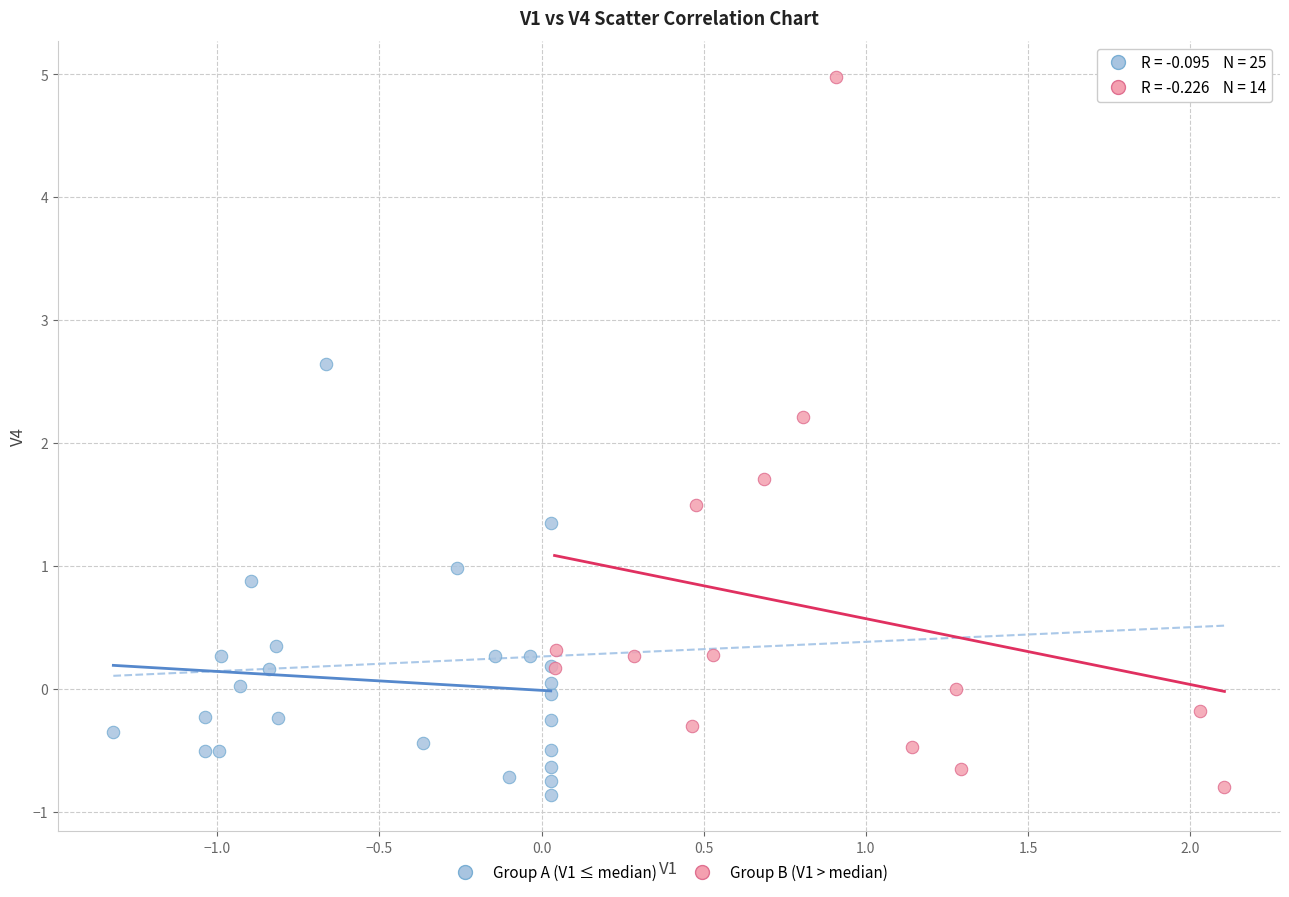

Which series contains the highest Y value?

Group B (V1 > median)